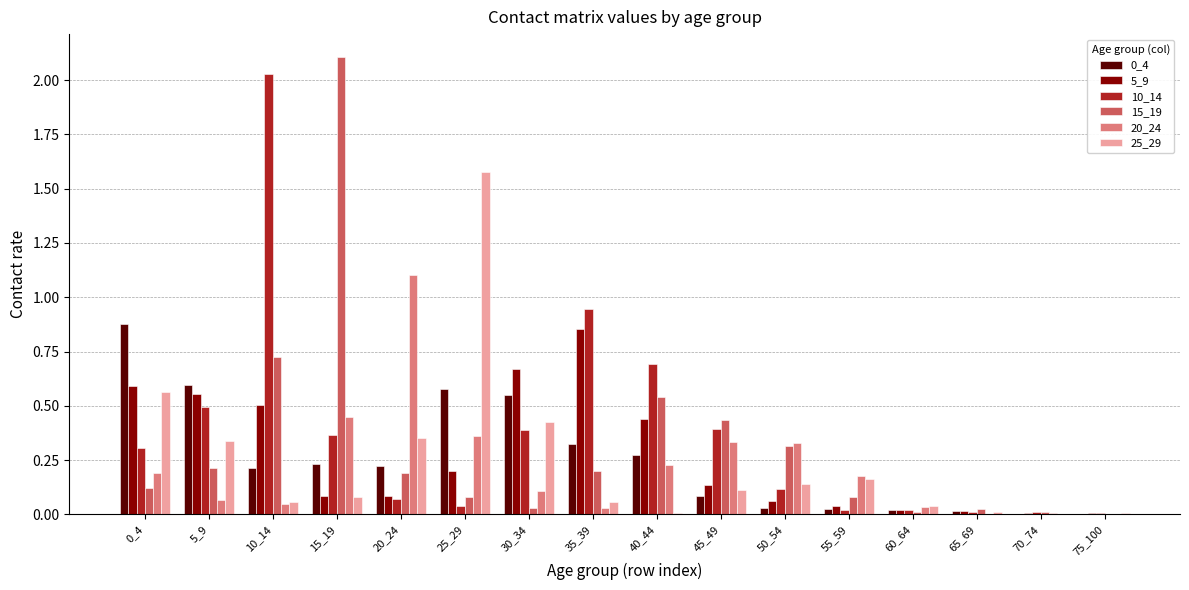

True or false: 15_19 has a value of 0.5 at 40_44.

True